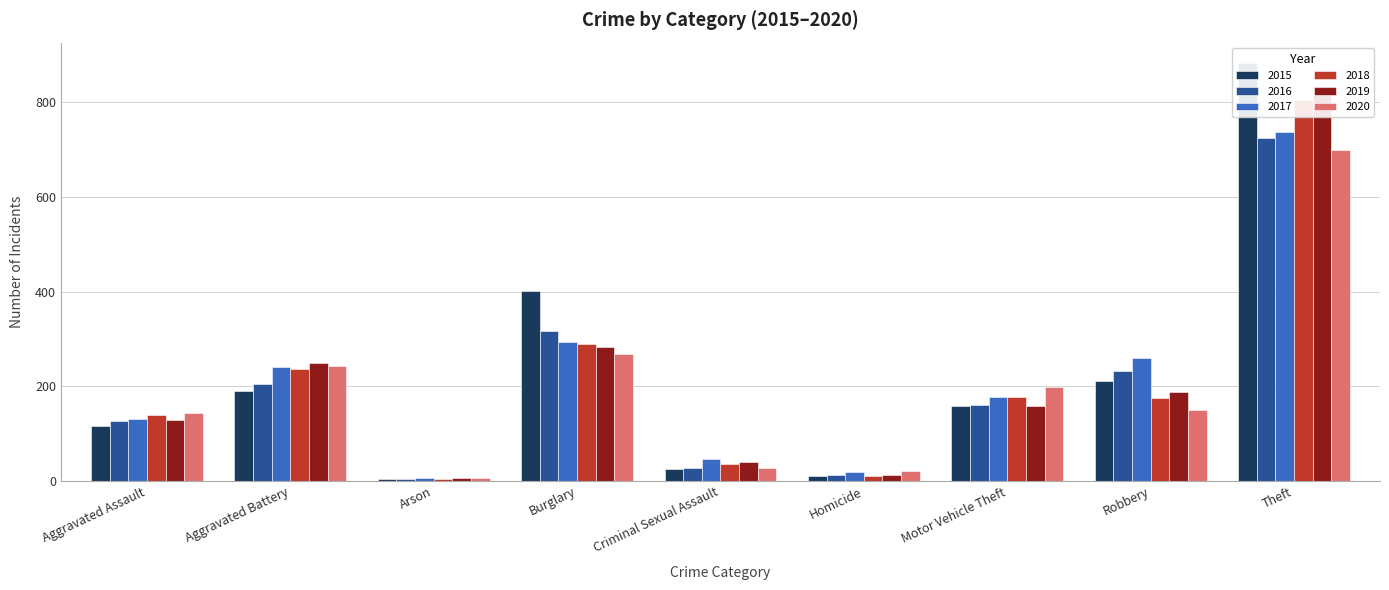

How many groups of bars are there?

9